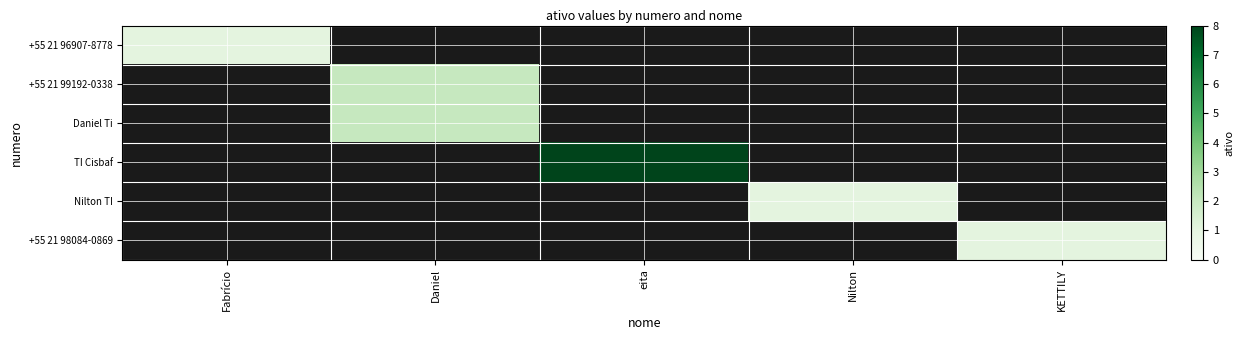

What is the approximate value of +55 21 98084-0869 at KETTILY?

1.0